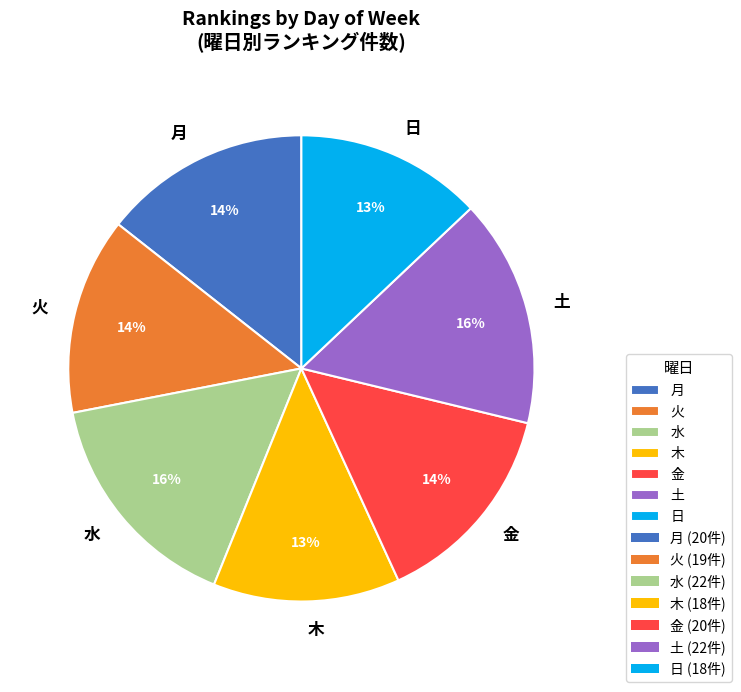

Is there any slice that represents more than half of the pie?

No